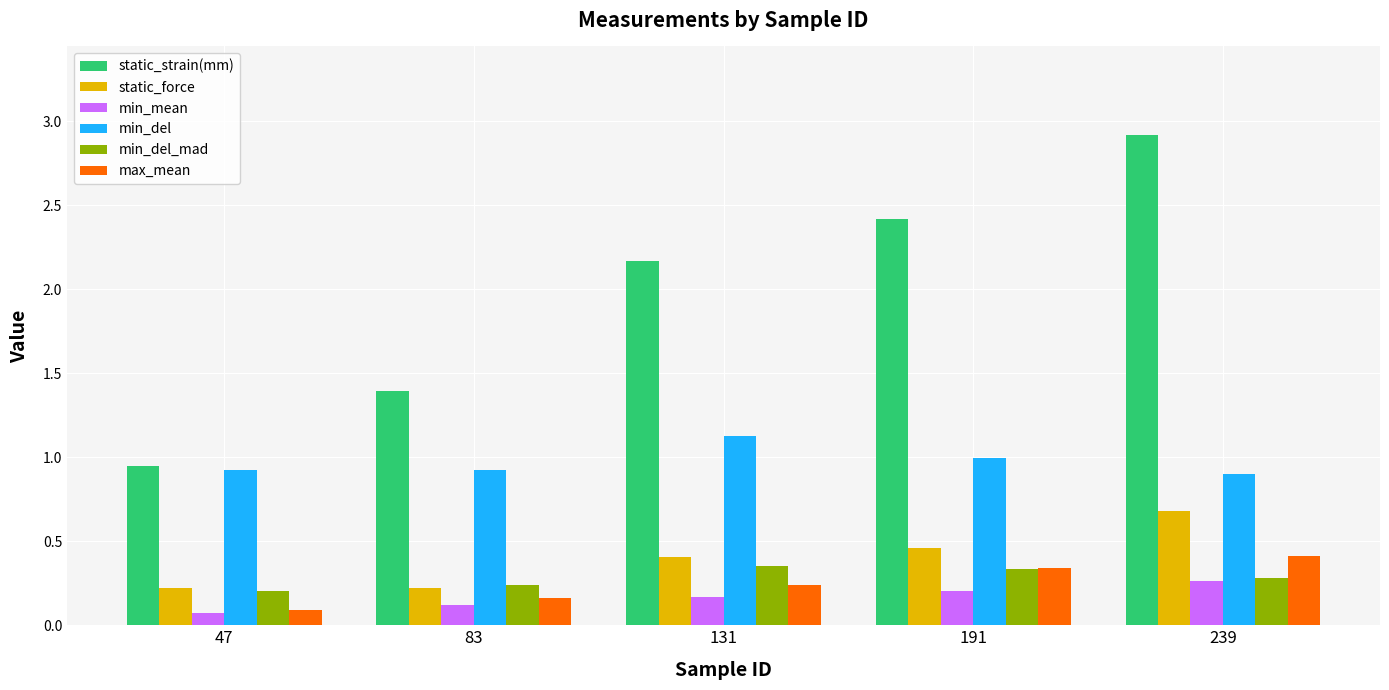

What is the sum of the max_mean values at 131 and 239?

0.7